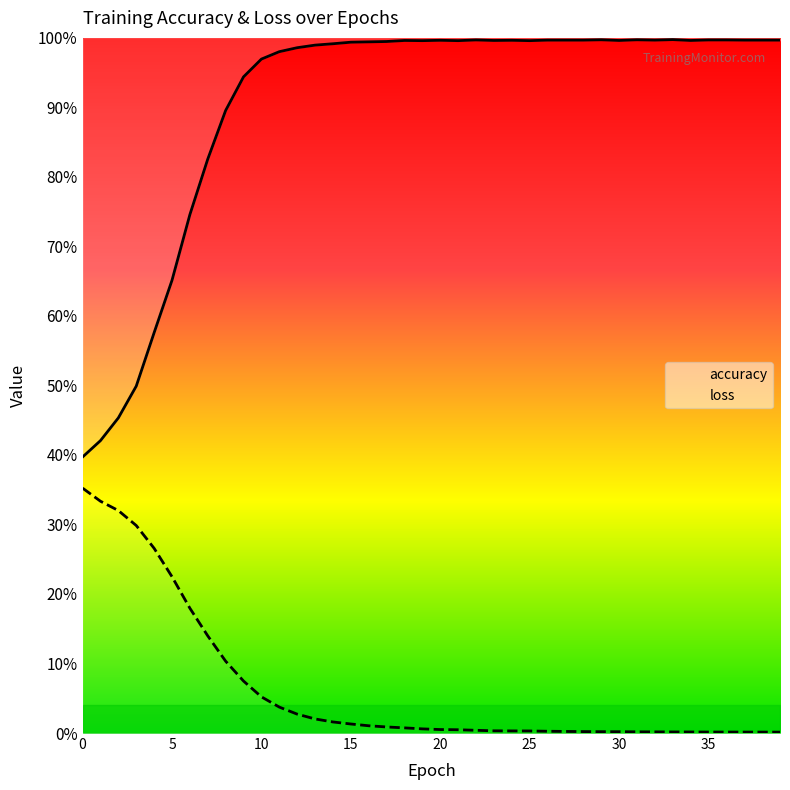

At which category is the sum across all series the highest?

10